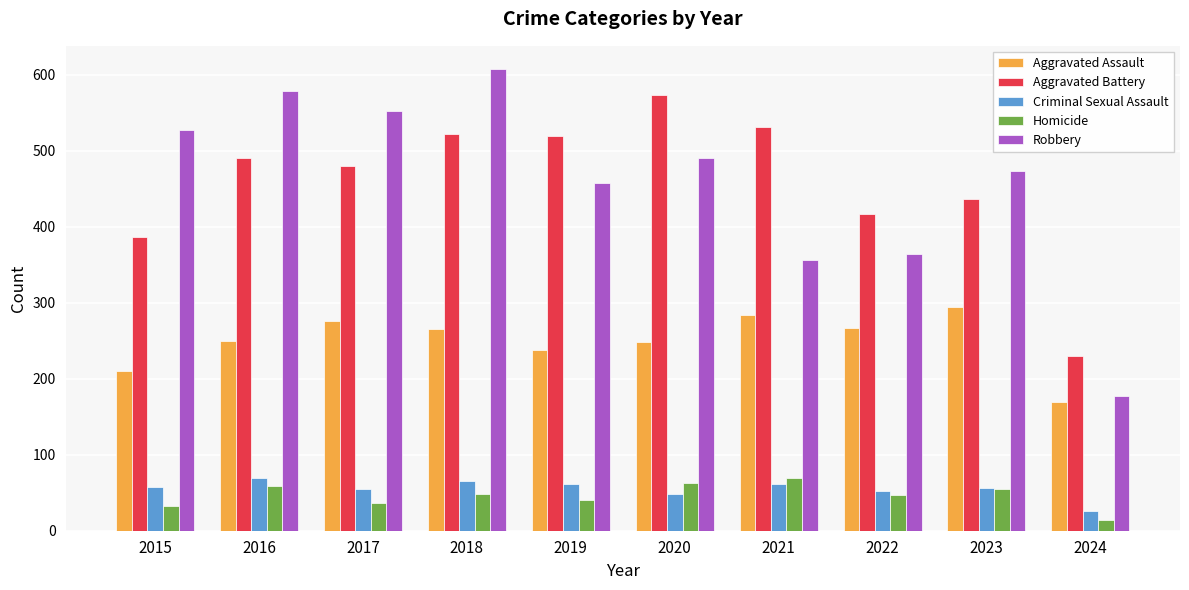

Between 2015 and 2024, which series saw the biggest shift?

Robbery